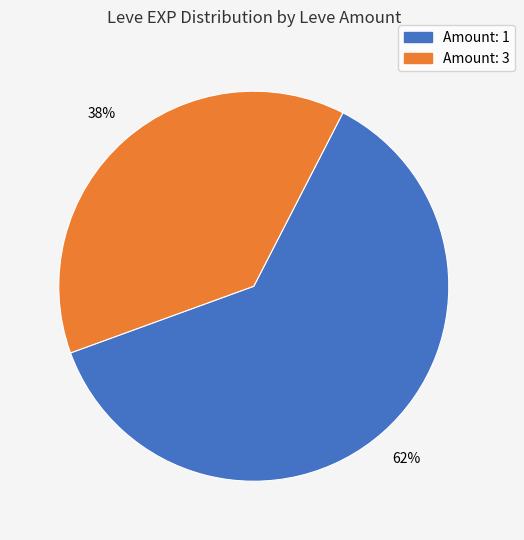

Does any single category account for the majority?

Yes